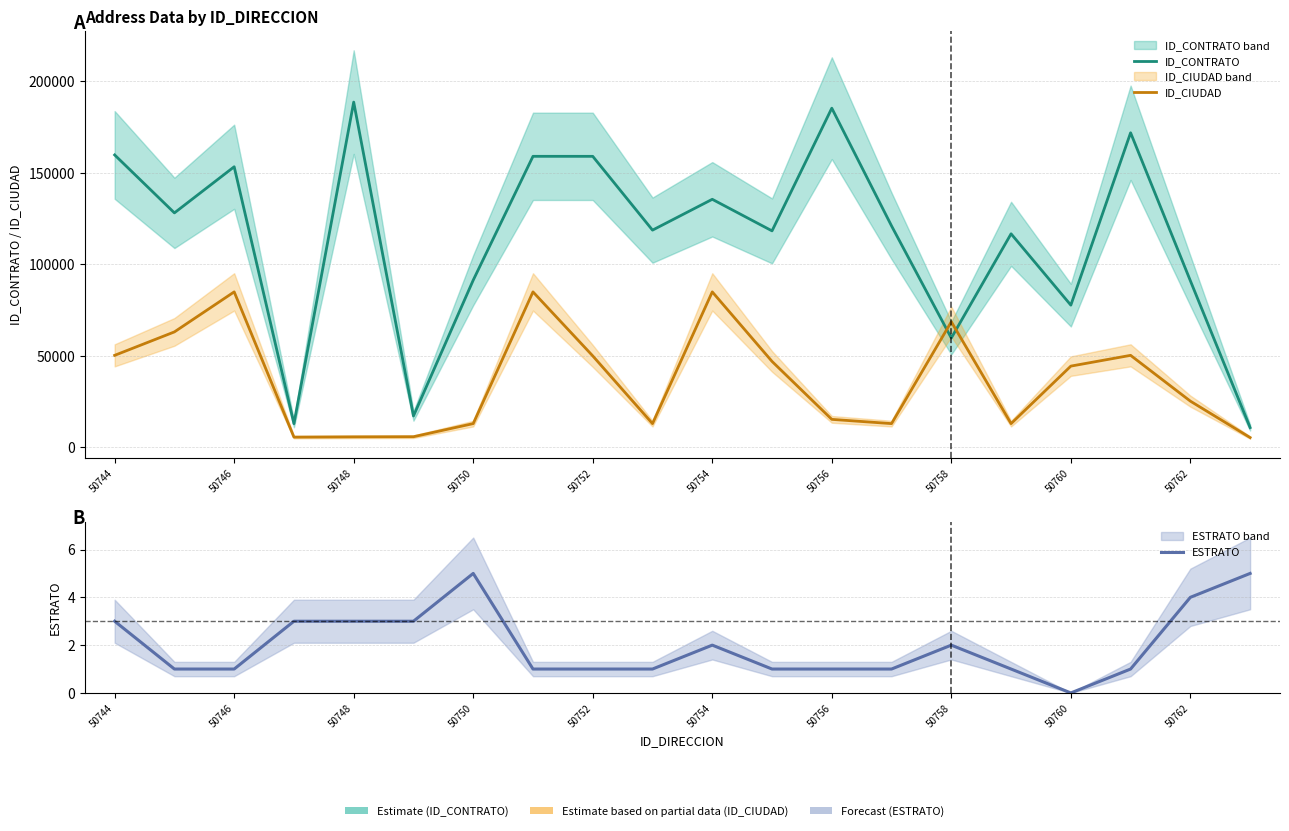

What is the lowest value of the ID_CIUDAD series?

5376